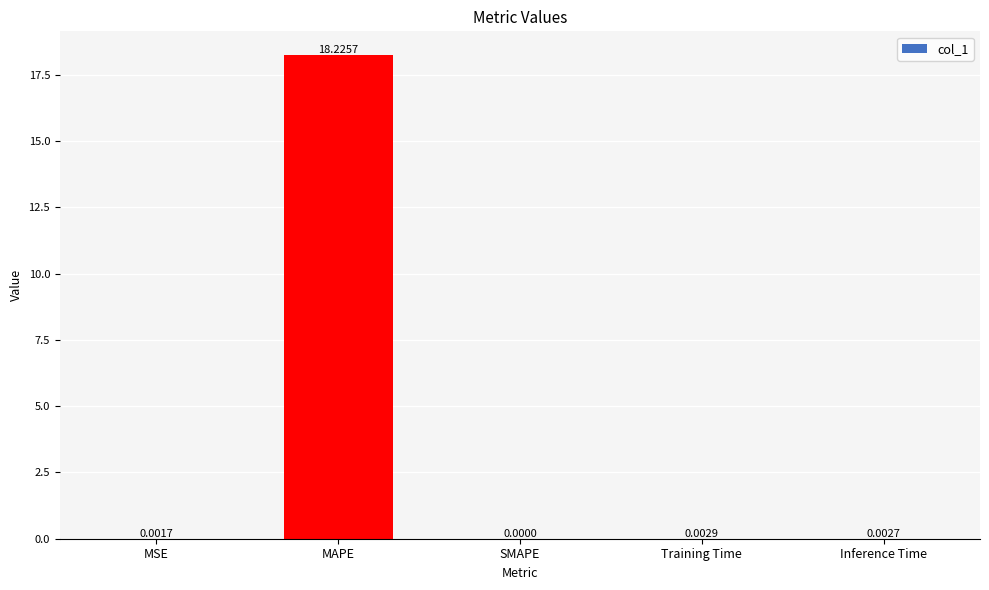

Which has a higher value, MSE or Training Time?

Training Time